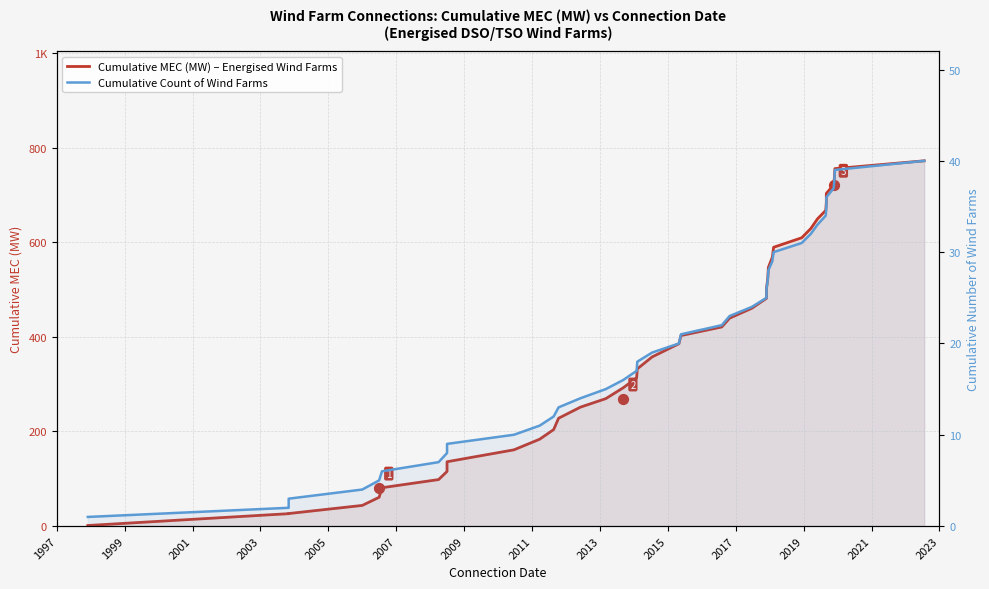

Which series has the largest Y range (max minus min)?

Cumulative MEC (MW) – Energised Wind Farms